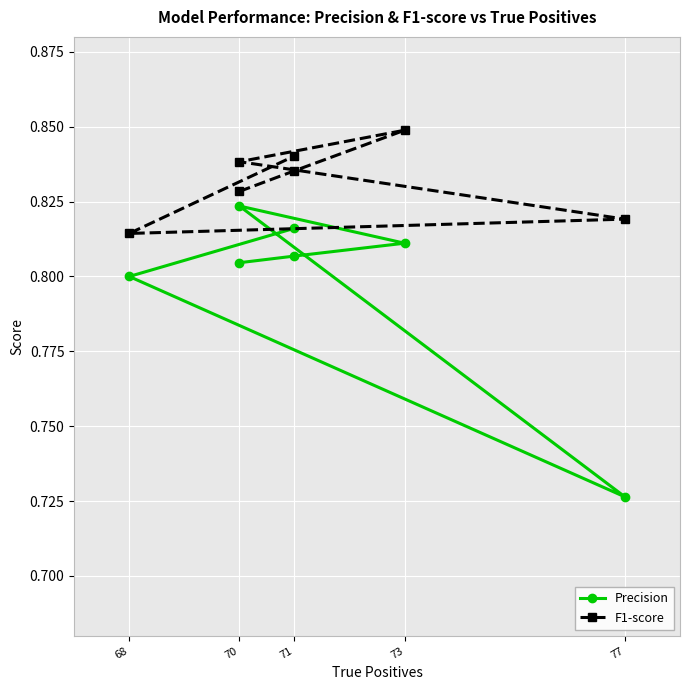

In F1-score, how many points are lower than both neighbors (excluding endpoints)?

1